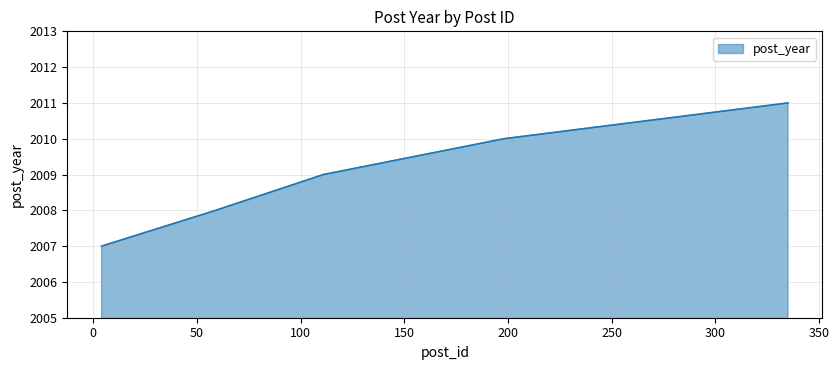

What is the difference between the maximum and second lowest values?

3